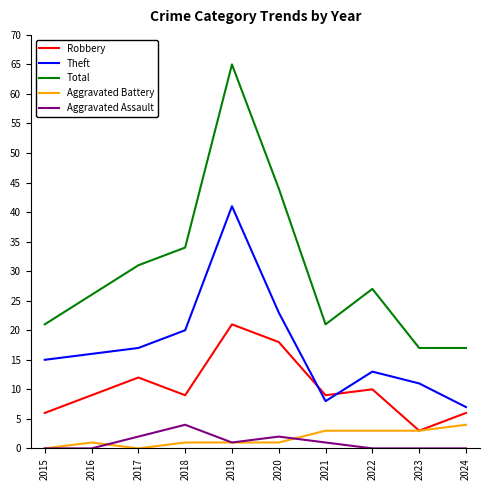

True or false: Total and Theft cross at least once.

False